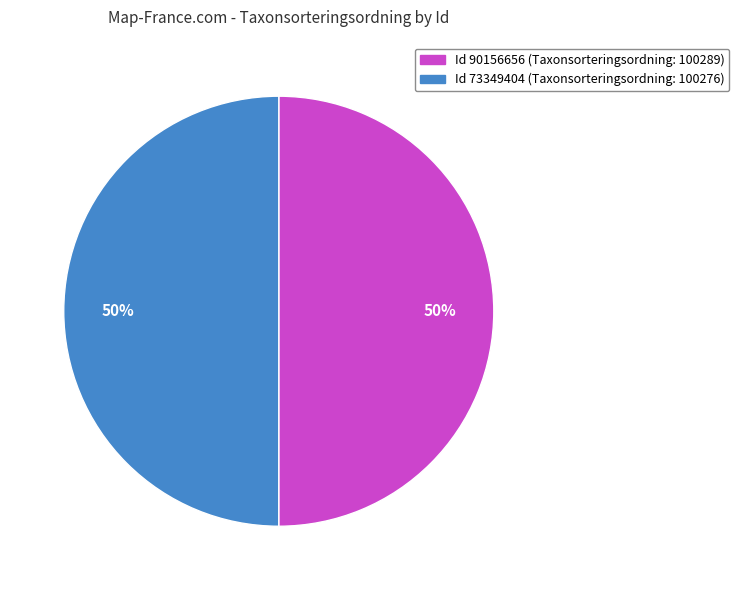

To the nearest percent, what is the average slice percentage?

50%